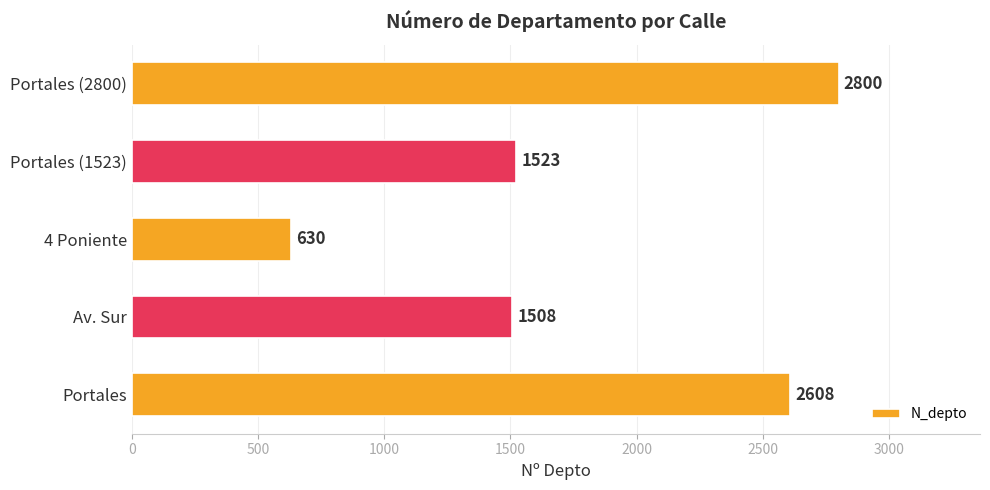

Reading top to bottom, list all the values displayed in this chart.

Portales (2800)=2800	Portales (1523)=1523	4 Poniente=630	Av. Sur=1508	Portales=2608